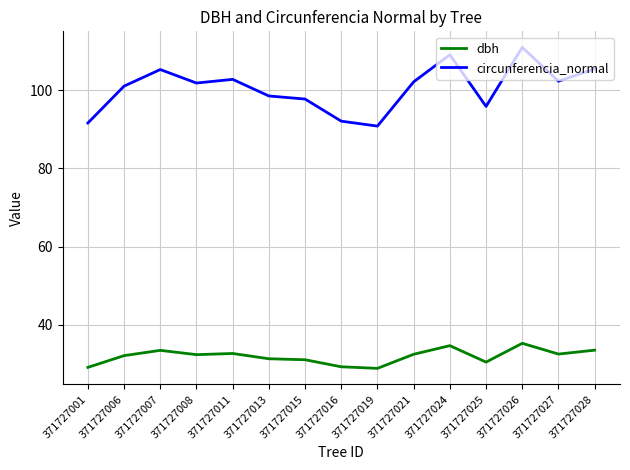

True or false: circunferencia_normal has a value of 44.0 at 371727008.

False